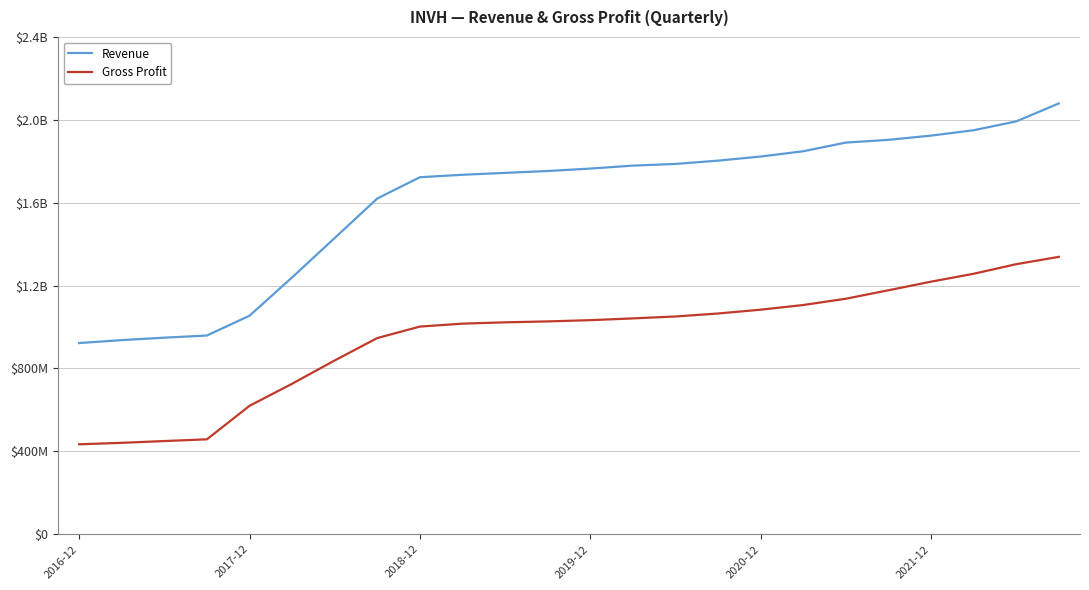

What are all the series names shown in the legend?

Revenue, Gross Profit